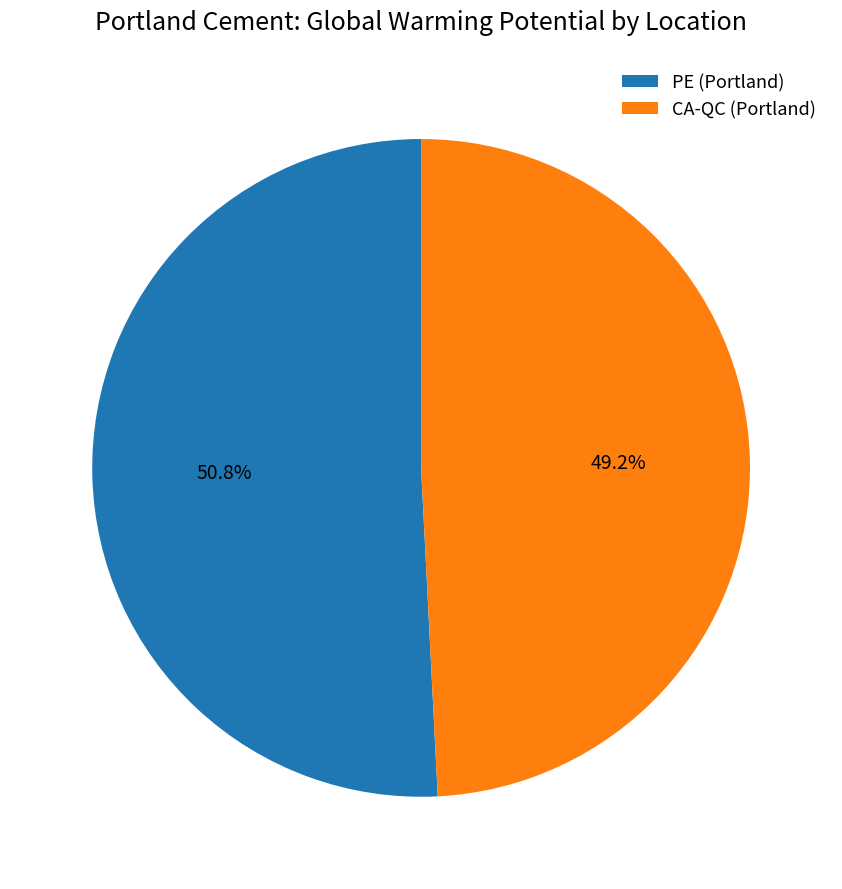

To the nearest percent, what is the combined percentage of PE (Portland) and CA-QC (Portland)?

100%